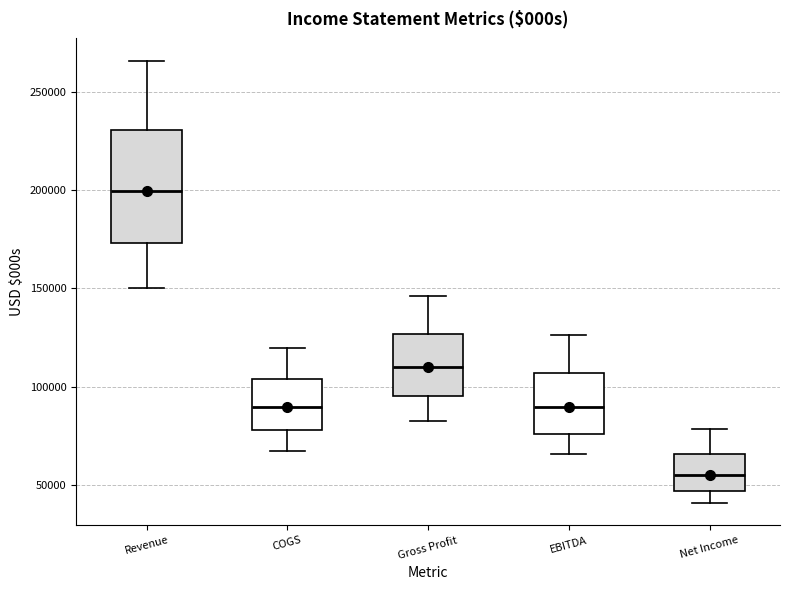

Reading left to right, transcribe this box plot: for each box, give where its median line is, the range the box spans, and where its two whiskers end, as read against the y-axis. The values are not printed on the chart, so give them approximately, as read against the axis.

Revenue: median 200000, box 175000 to 230000, whiskers 150000 to 265000
COGS: median 90000, box 80000 to 105000, whiskers 70000 to 120000
Gross Profit: median 110000, box 95000 to 125000, whiskers 85000 to 145000
EBITDA: median 90000, box 75000 to 105000, whiskers 65000 to 125000
Net Income: median 55000, box 45000 to 65000, whiskers 40000 to 80000